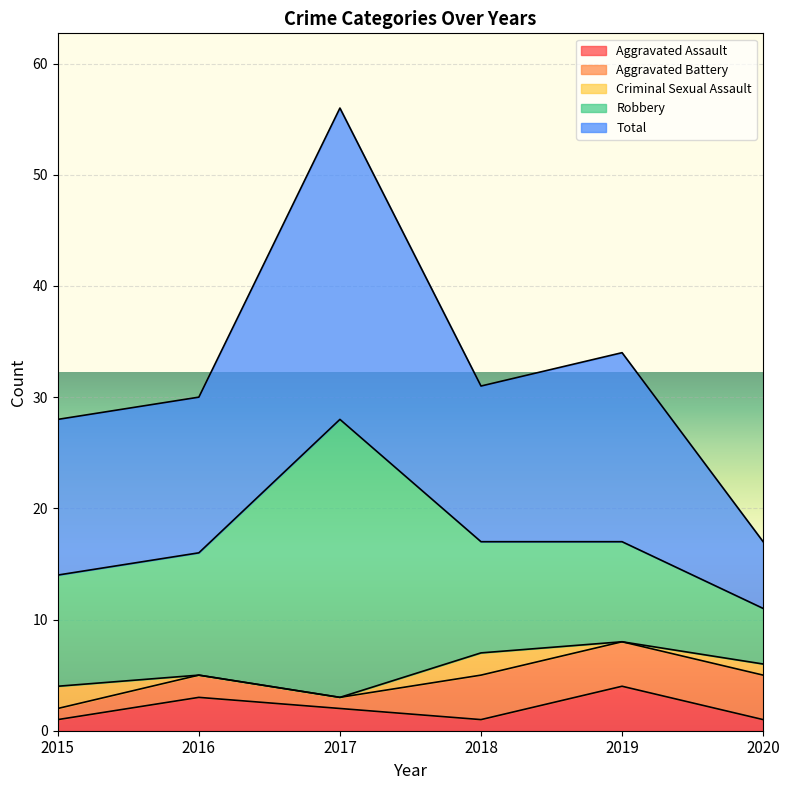

Reading left to right, list all the values displayed in this chart.

Aggravated Assault: 2015=1	2016=3	2017=2	2018=1	2019=4	2020=1
Aggravated Battery: 2015=1	2016=2	2017=1	2018=4	2019=4	2020=4
Criminal Sexual Assault: 2015=2	2016=0	2017=0	2018=2	2019=0	2020=1
Robbery: 2015=10	2016=11	2017=25	2018=10	2019=9	2020=5
Total: 2015=14	2016=14	2017=28	2018=14	2019=17	2020=6